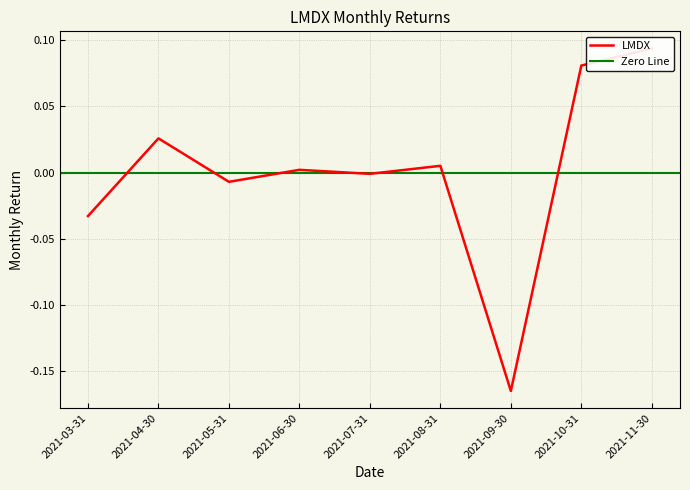

What is the difference between the second highest and minimum values?

0.2